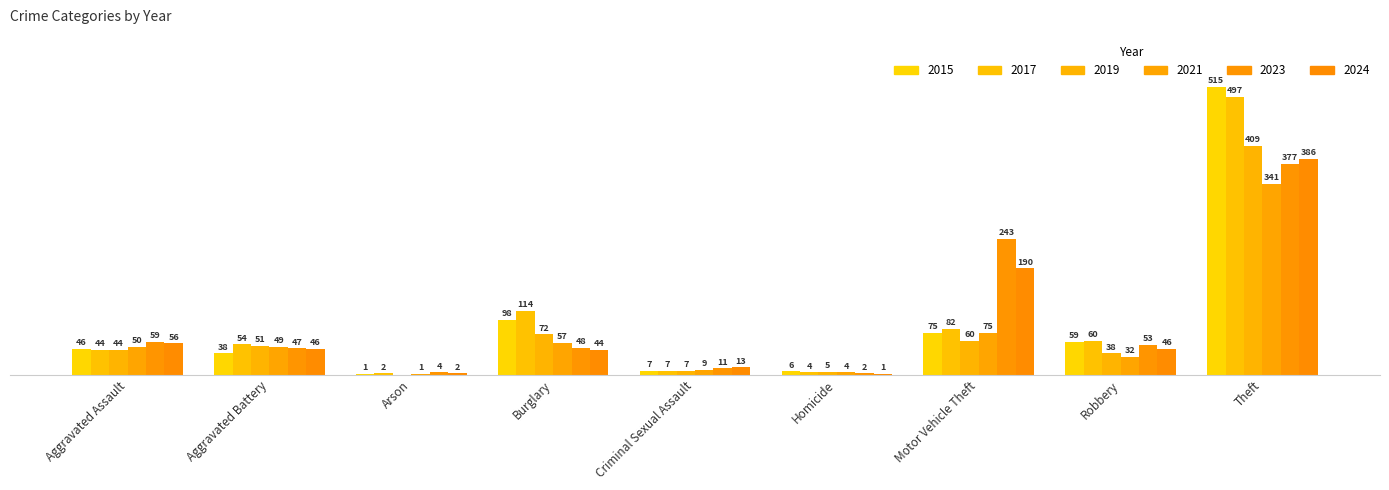

What is the spread (max minus min) of values at Burglary?

70